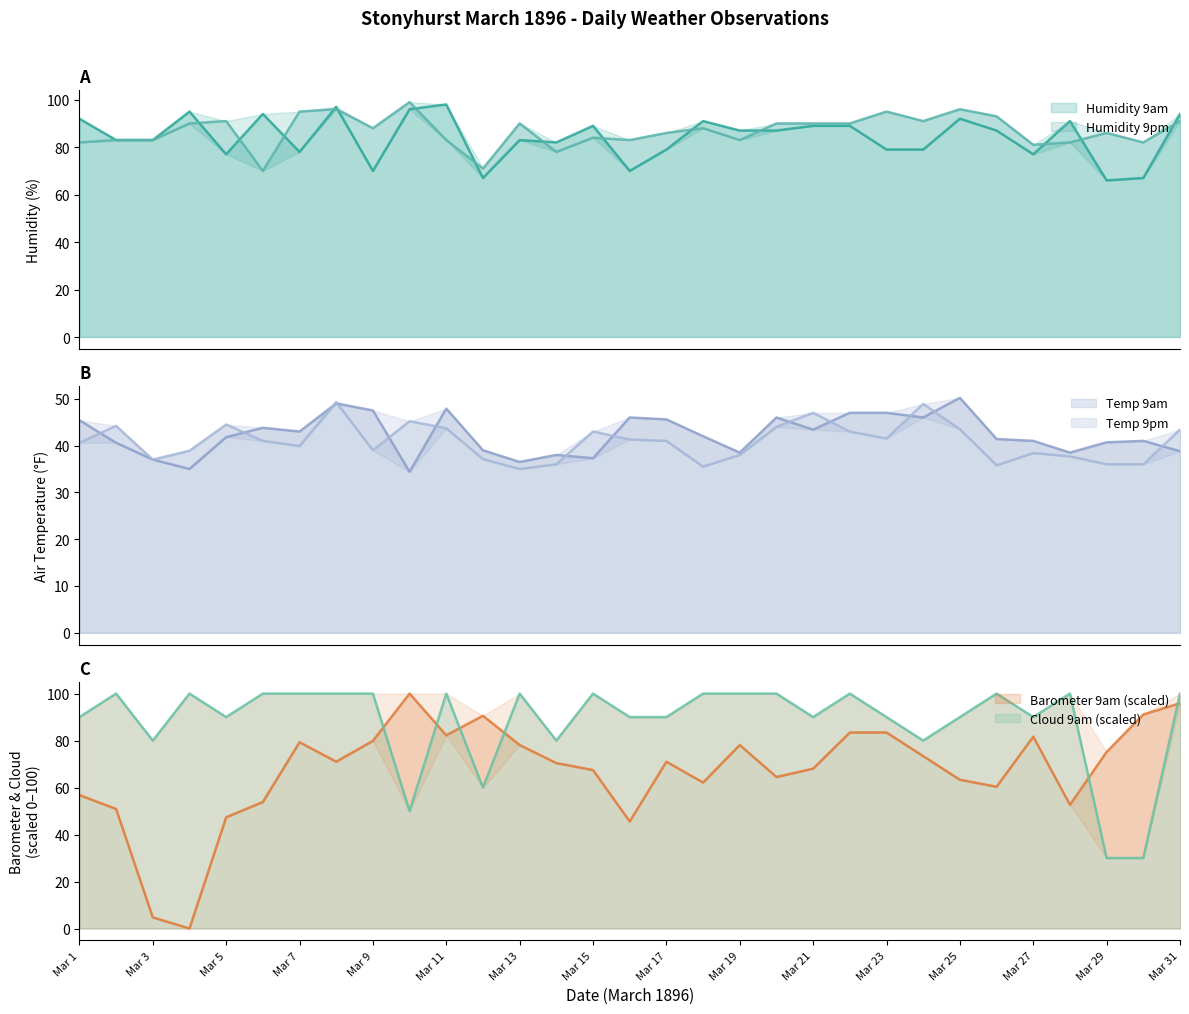

What is the difference between the maximum and minimum values in the Temp 9pm series?

14.3